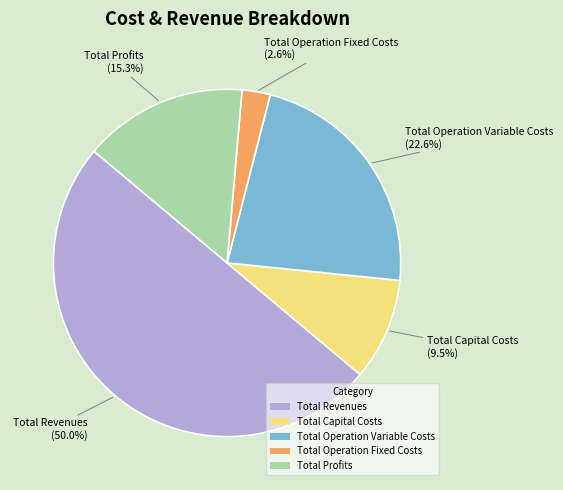

What percentage is the Total Operation Variable Costs slice, to the nearest percent?

23%